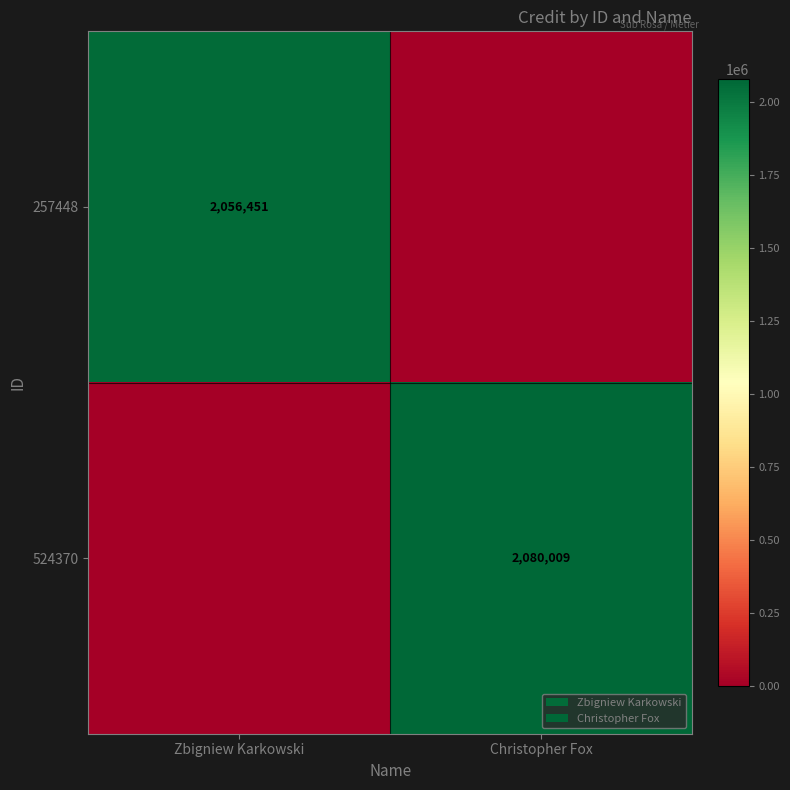

True or false: 524370 has a value of 2080009 at Christopher Fox.

True